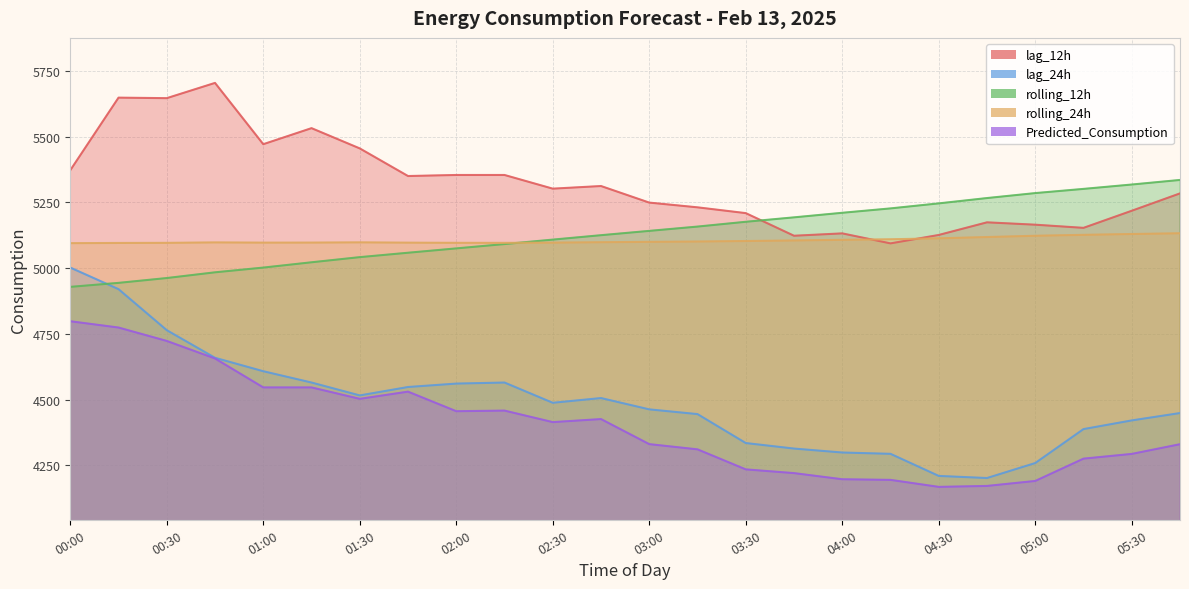

What position from the right is 00:30?

22